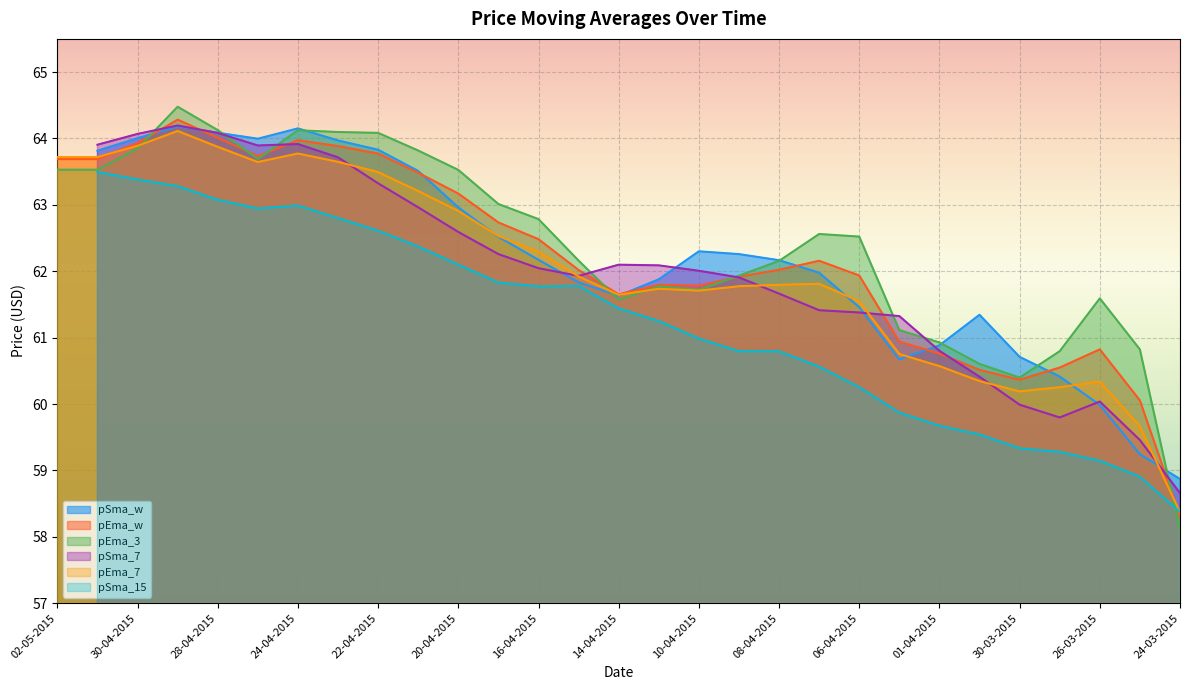

Where does the pEma_7 series first go above 61?

02-05-2015